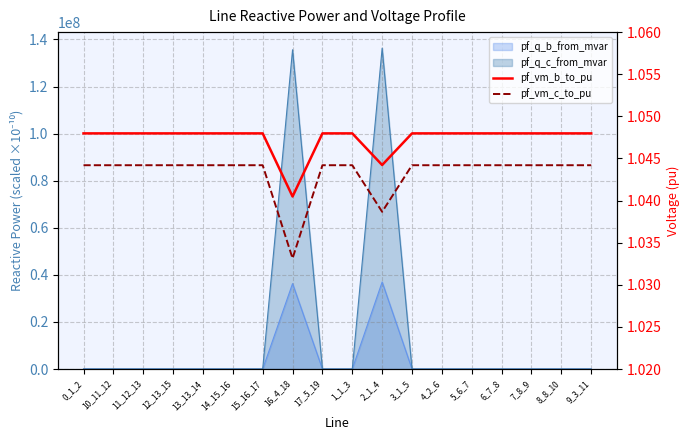

Between 8_8_10 and 4_2_6, which is larger?

4_2_6